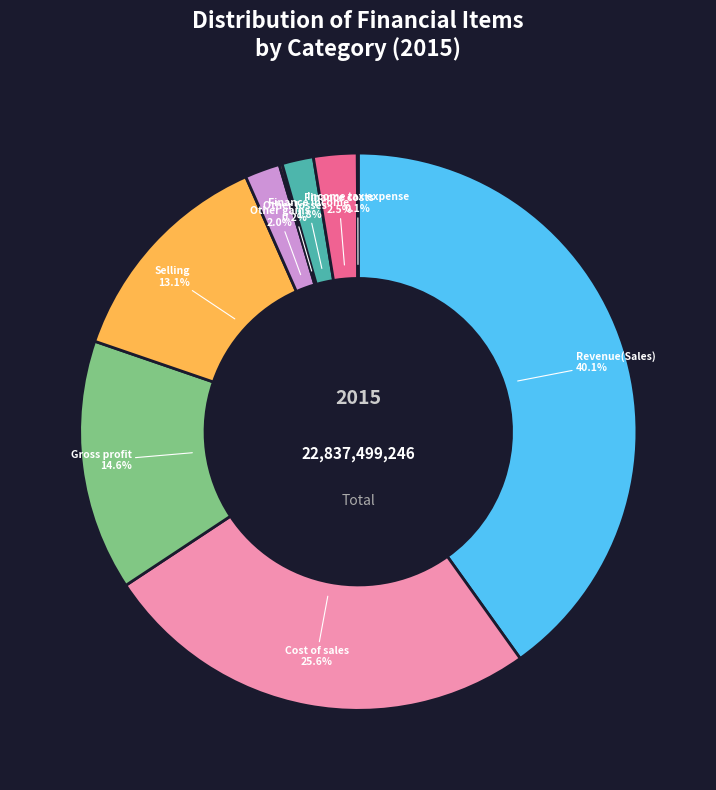

Is there any slice that represents more than half of the pie?

No